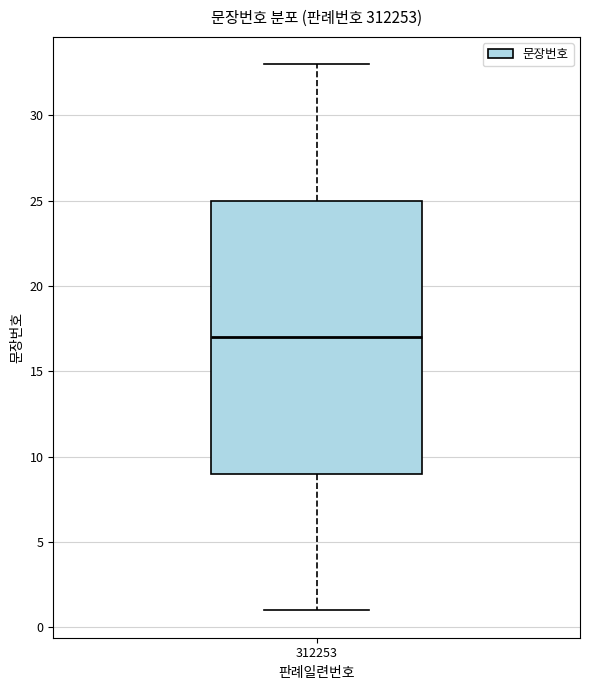

Read this box plot against the y-axis: the position of the median line, the range covered by the box, and the ends of both whiskers. The values are not printed on the chart, so give them approximately, as read against the axis.

median 17, box 9 to 25, whiskers 1 to 33